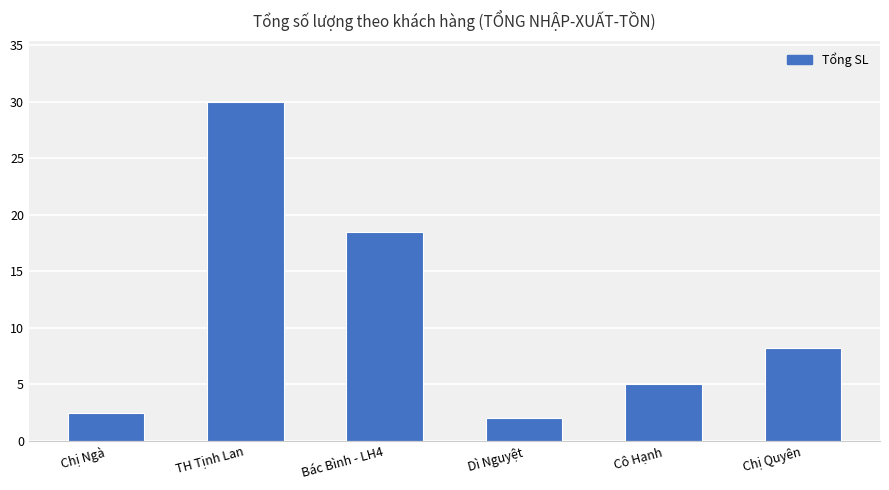

Reading left to right, what are all the values shown in this chart?

Chị Ngà=2.5	TH Tịnh Lan=30.0	Bác Bình - LH4=18.5	Dì Nguyệt=2.0	Cô Hạnh=5.0	Chị Quyên=8.2